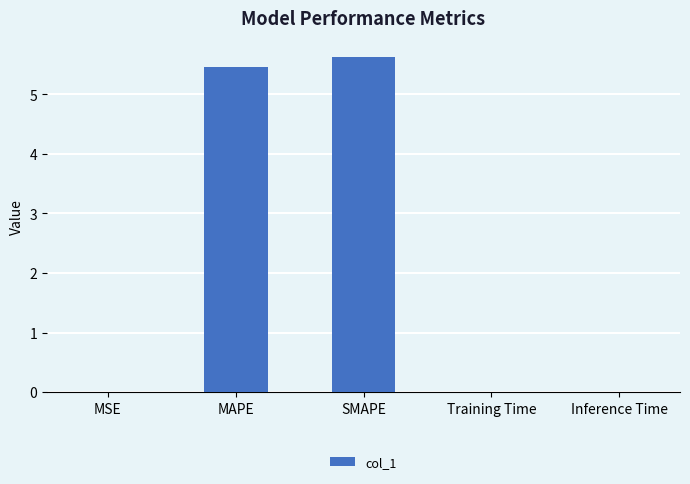

What is the average value?

2.2